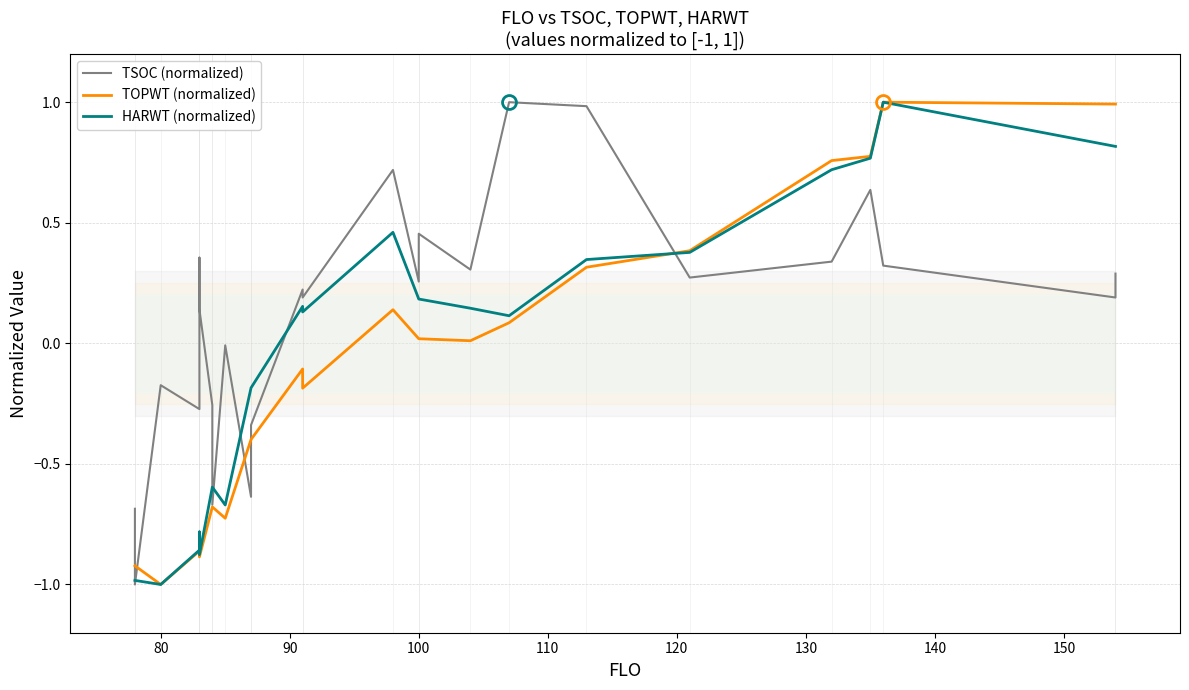

True or false: HARWT (normalized) and TSOC (normalized) intersect in this chart.

True